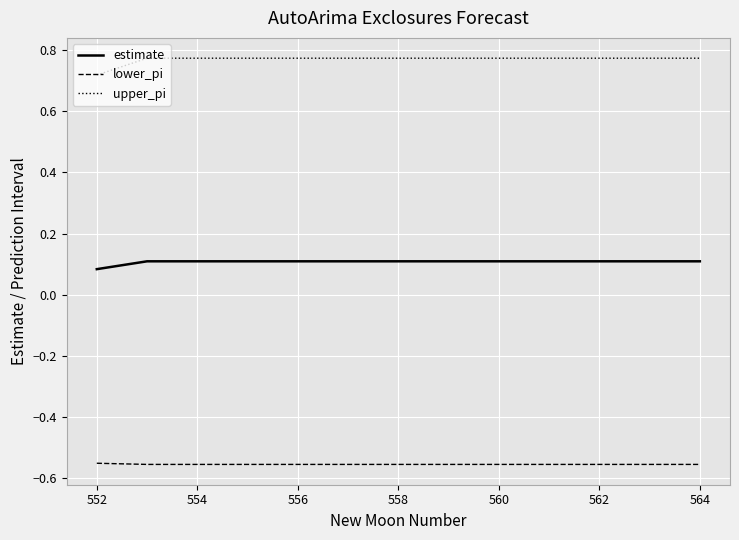

List the series in order of their peak value, lowest first.

lower_pi, estimate, upper_pi